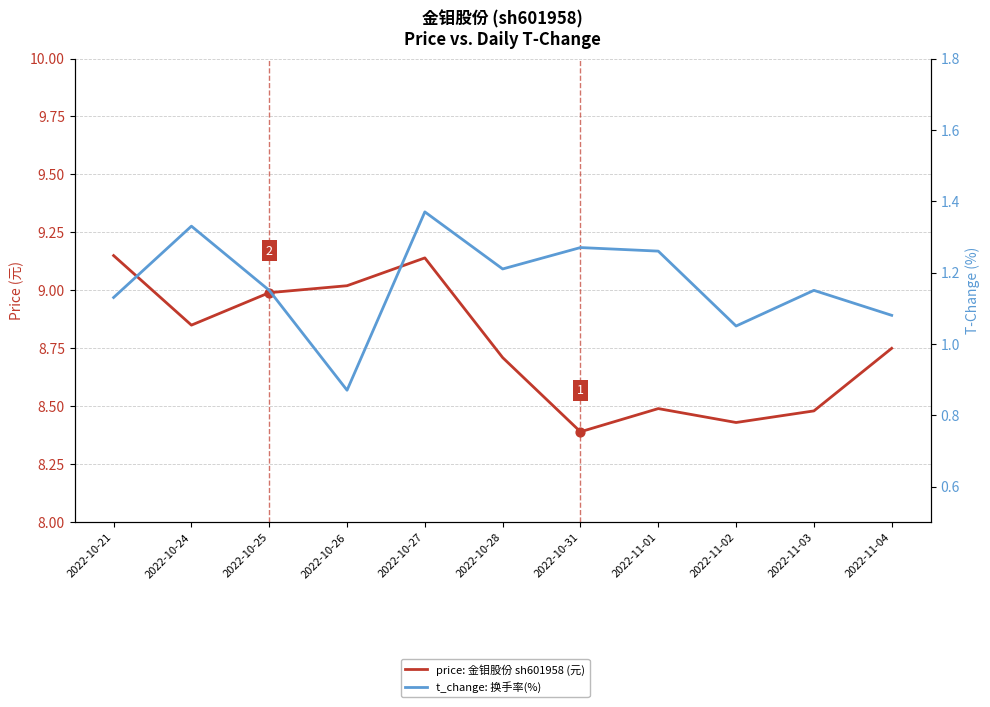

Is the value of price: 金钼股份 sh601958 (元) at 2022-11-03 greater than the value of t_change: 换手率(%) at 2022-11-03?

Yes